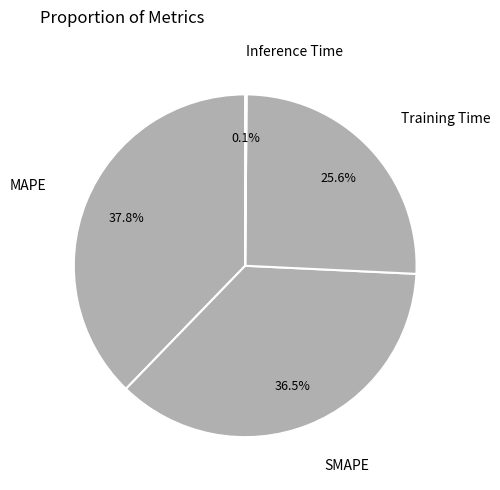

Does any single category account for the majority?

No